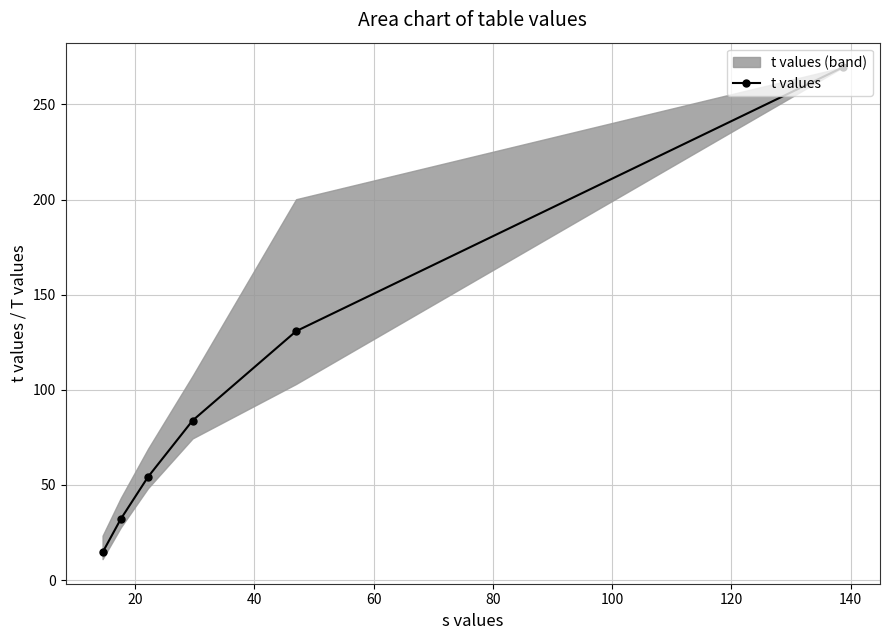

True or false: the data has more than 2 interior local peaks.

False